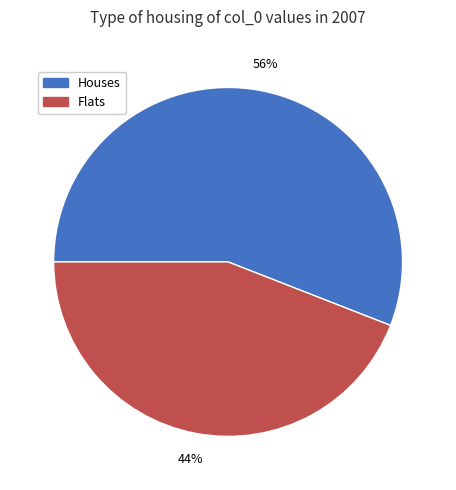

Which slice is the largest?

Houses